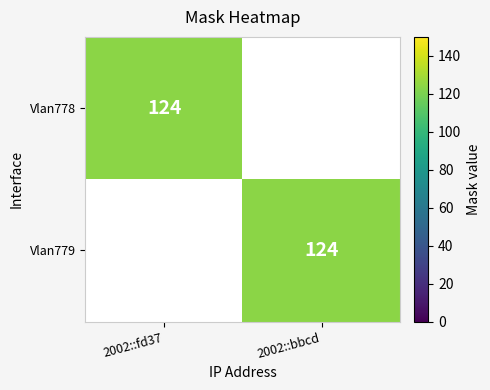

Which has a higher value, 2002::bbcd or 2002::fd37?

2002::fd37